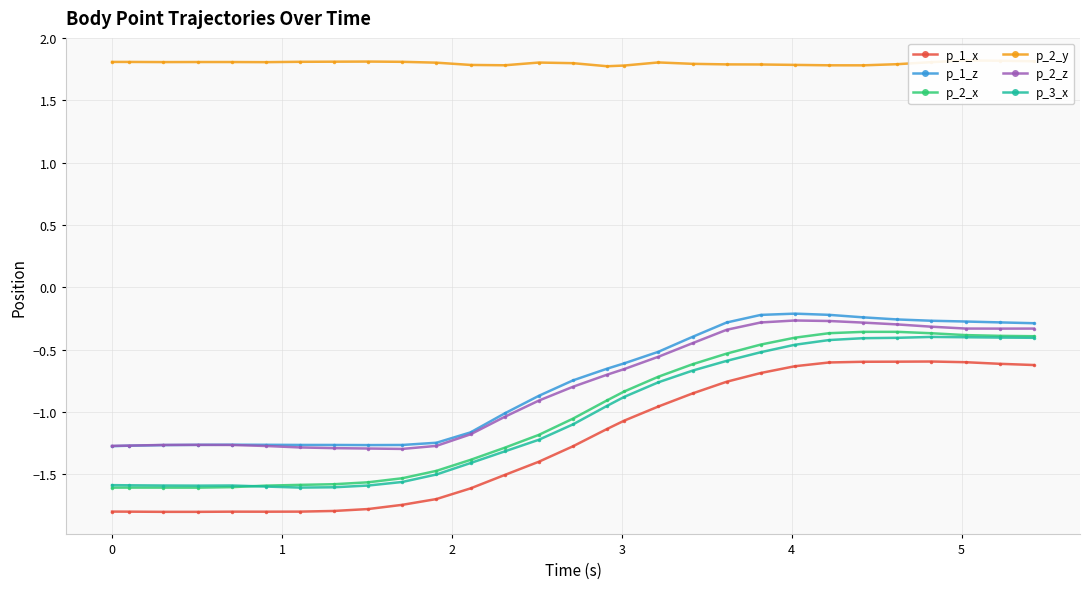

True or false: p_1_x has more than 1 points higher than both neighbors.

True